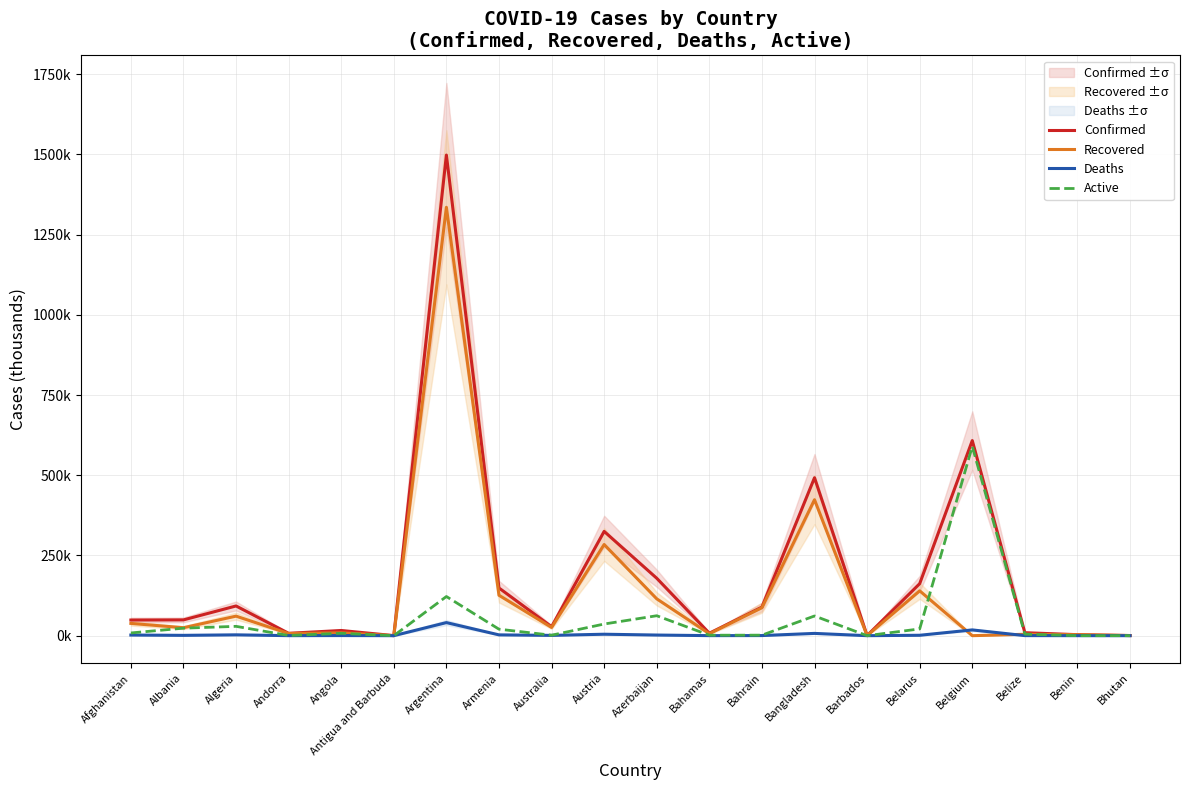

List the series in order of their peak value, highest first.

Confirmed, Recovered, Active, Deaths